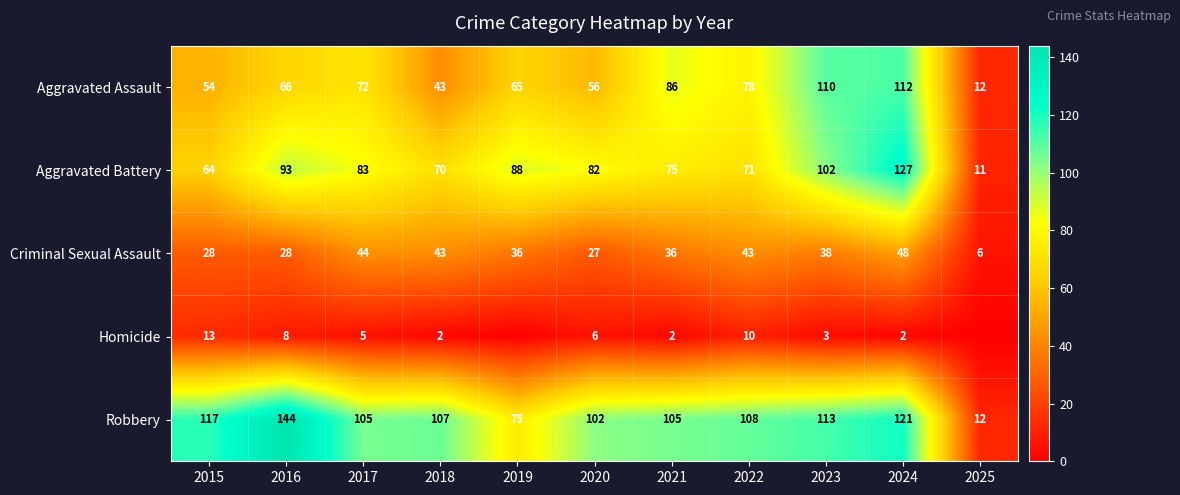

What is the total value across all series at 2021?

304